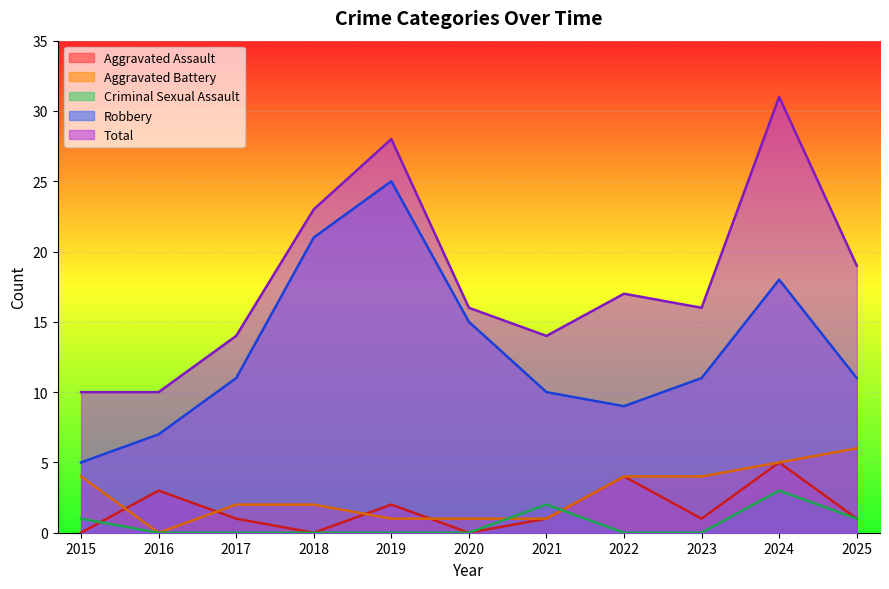

Reading right to left, extract all data points from this chart.

Aggravated Assault: 2025=1	2024=5	2023=1	2022=4	2021=1	2020=0	2019=2	2018=0	2017=1	2016=3	2015=0
Aggravated Battery: 2025=6	2024=5	2023=4	2022=4	2021=1	2020=1	2019=1	2018=2	2017=2	2016=0	2015=4
Criminal Sexual Assault: 2025=1	2024=3	2023=0	2022=0	2021=2	2020=0	2019=0	2018=0	2017=0	2016=0	2015=1
Robbery: 2025=11	2024=18	2023=11	2022=9	2021=10	2020=15	2019=25	2018=21	2017=11	2016=7	2015=5
Total: 2025=19	2024=31	2023=16	2022=17	2021=14	2020=16	2019=28	2018=23	2017=14	2016=10	2015=10